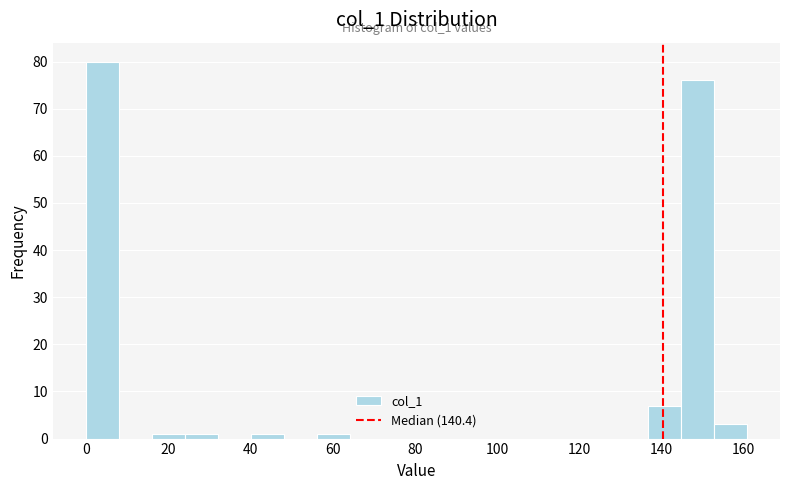

Over which range of the x-axis is the bar tallest?

0 to 8